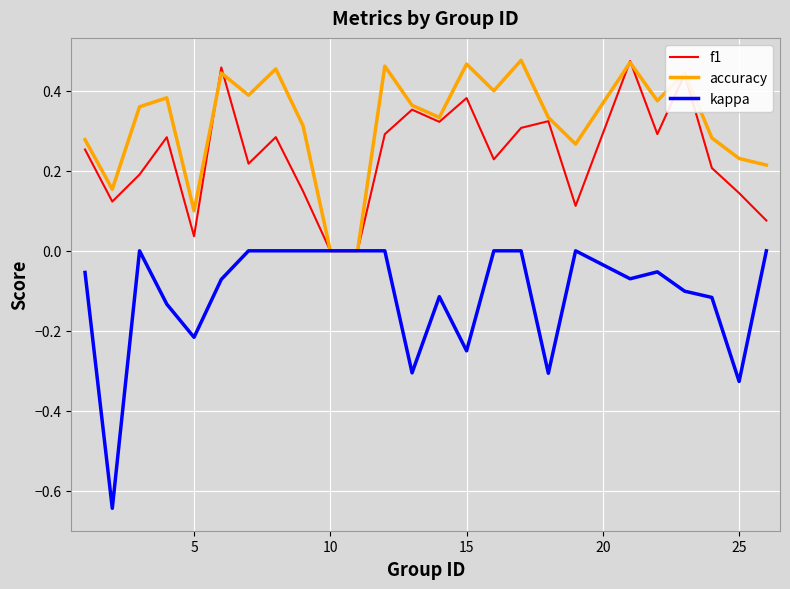

Which series has the widest spread of values?

kappa